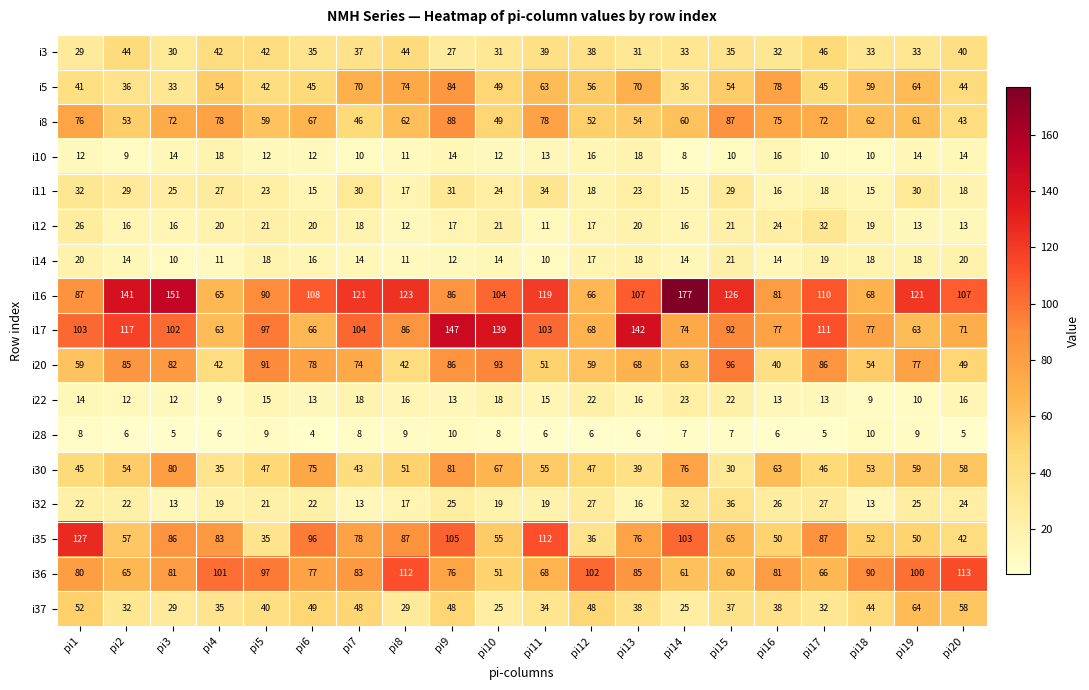

Rank the series by their maximum value, from lowest to highest.

i28, i10, i14, i22, i12, i11, i32, i3, i37, i30, i5, i8, i20, i36, i35, i17, i16